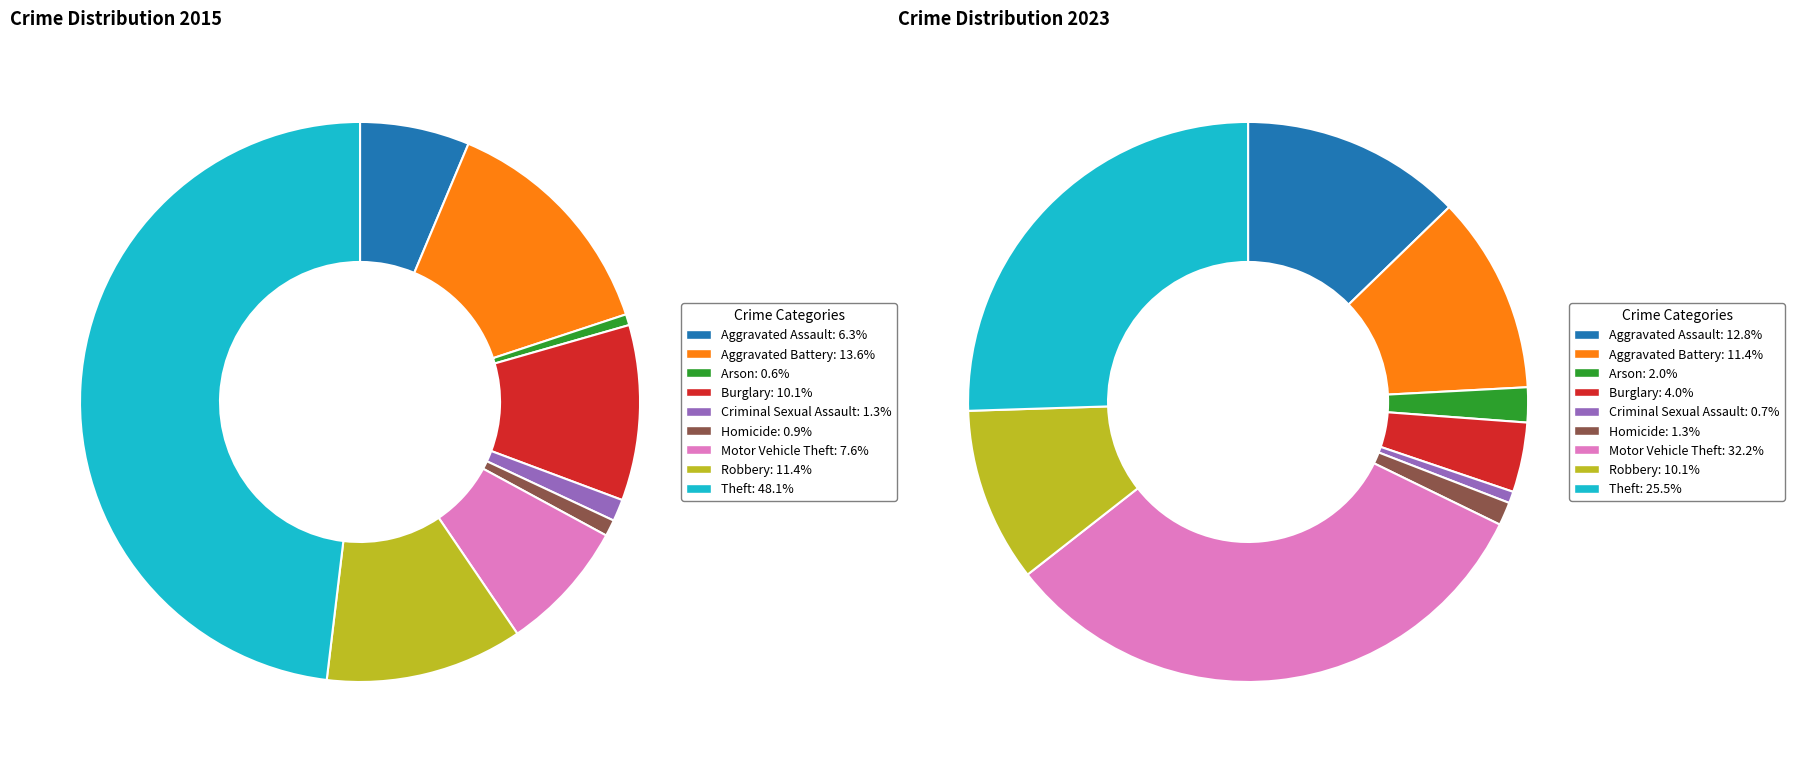

The Aggravated Assault slice represents 13% of the pie. True or false?

True